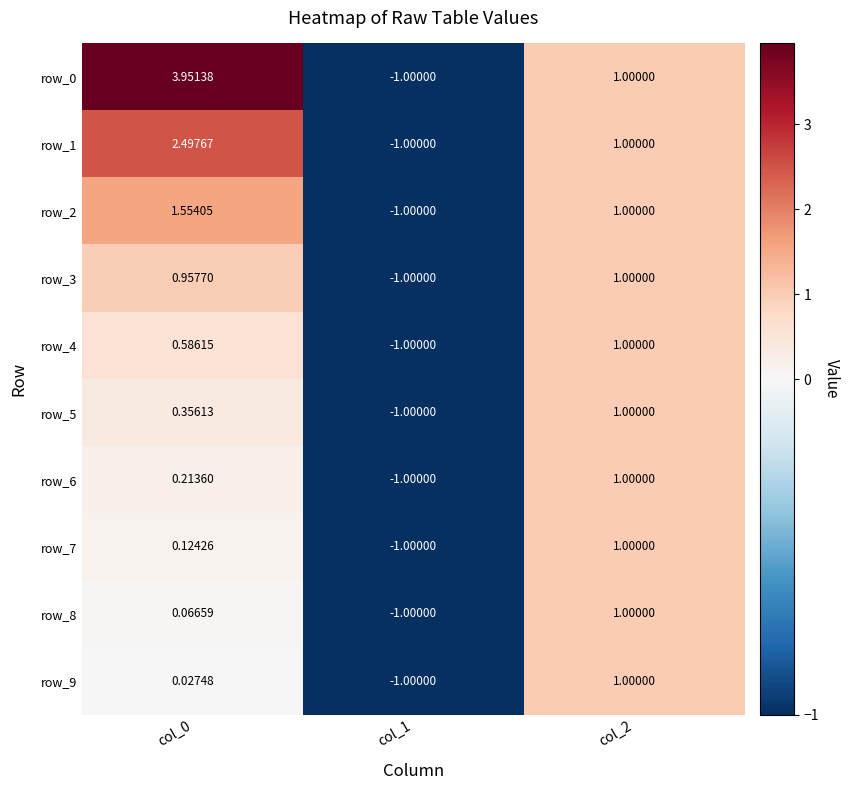

Is the value of row_0 at col_0 greater than the value of row_9 at col_0?

Yes